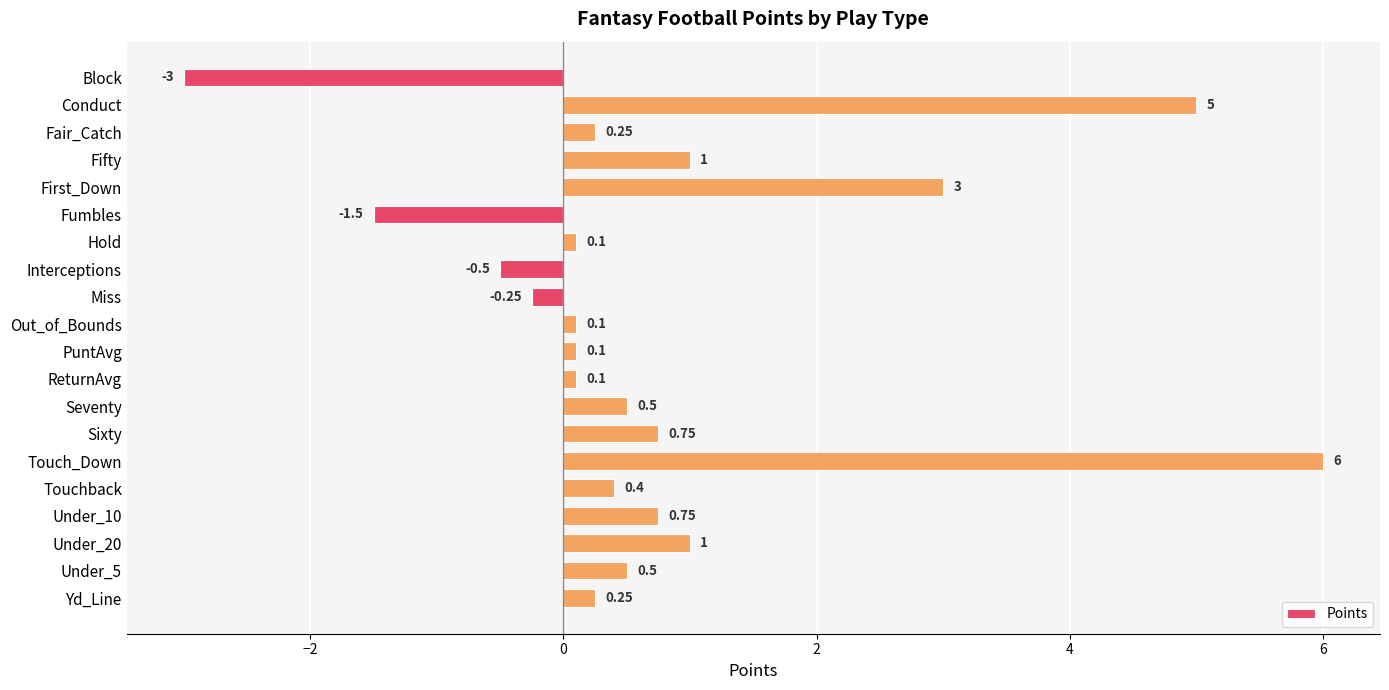

What is the difference between the values at First_Down and Interceptions?

3.5